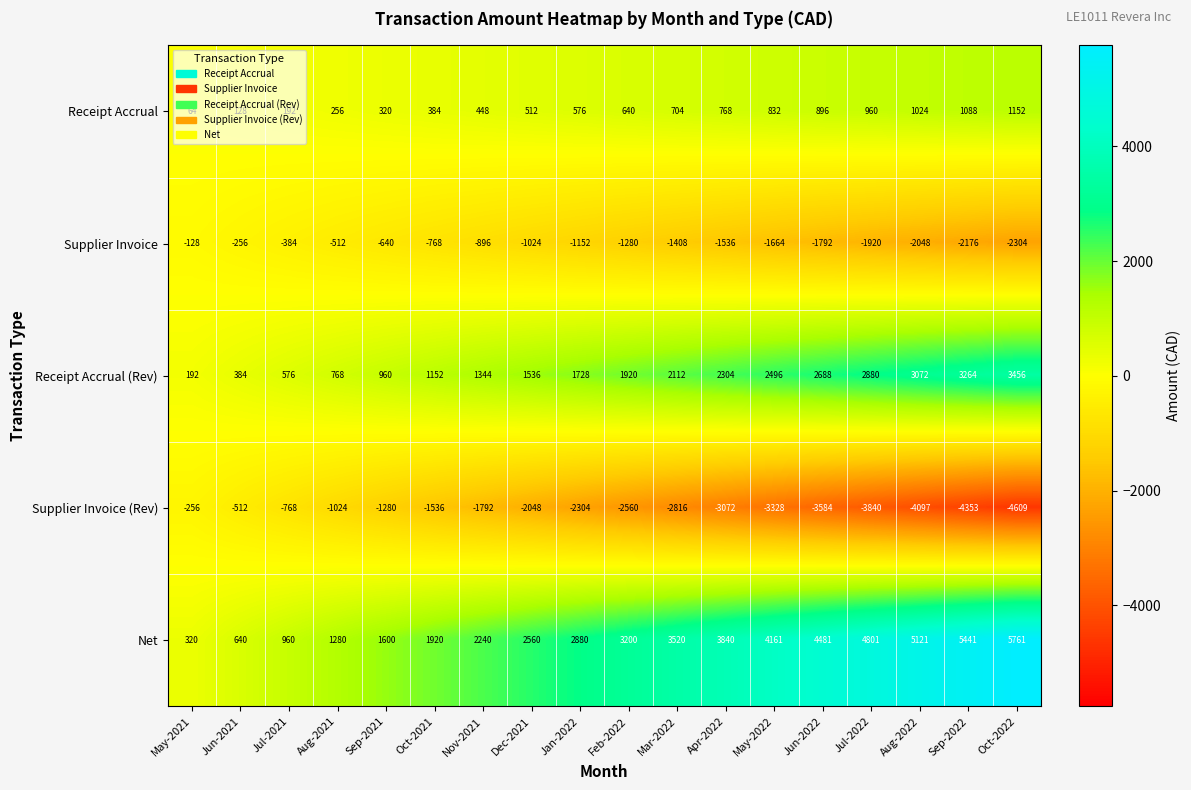

What is the difference between the second highest and minimum values in the Supplier Invoice (Rev) series?

4097